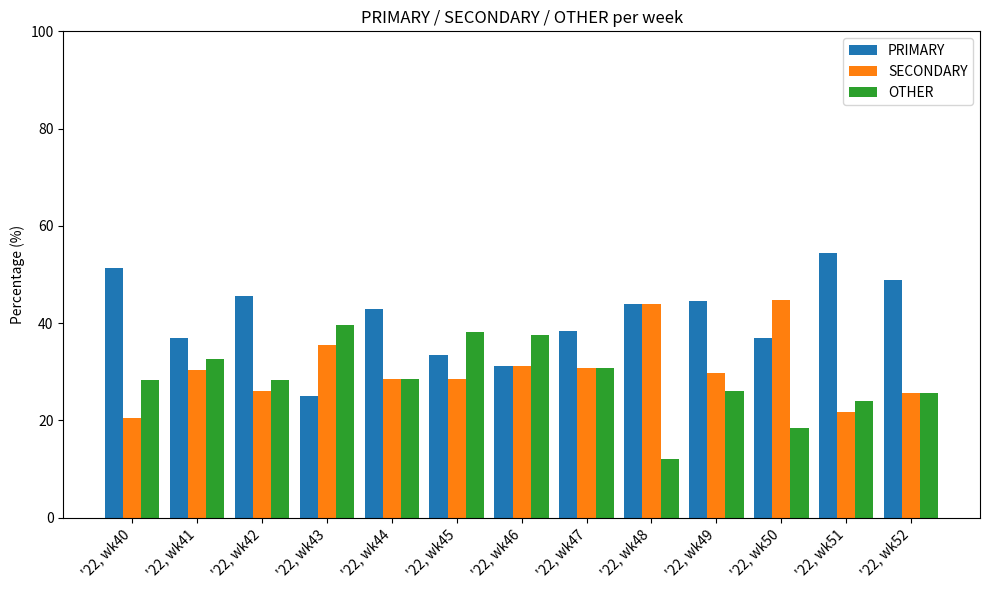

Is it true that SECONDARY equals 12.0 at '22, wk42?

False